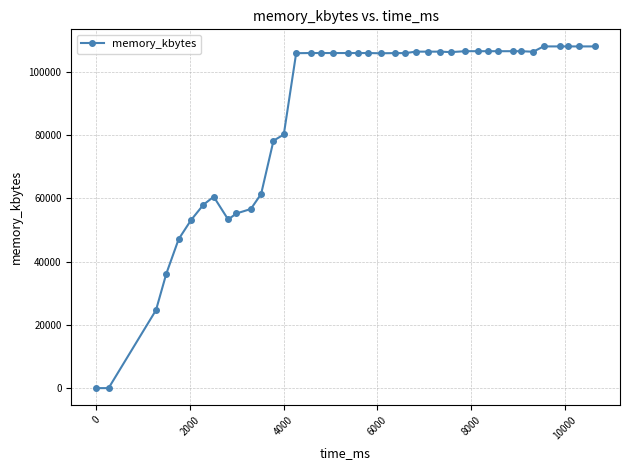

What is the sum of all values?

3436296